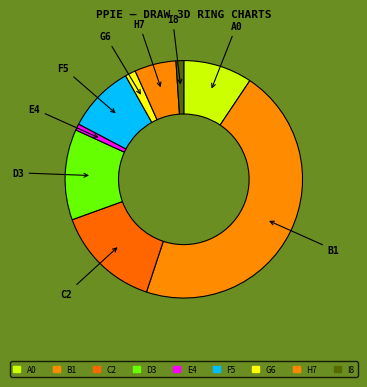

How many segments does this pie chart have?

9